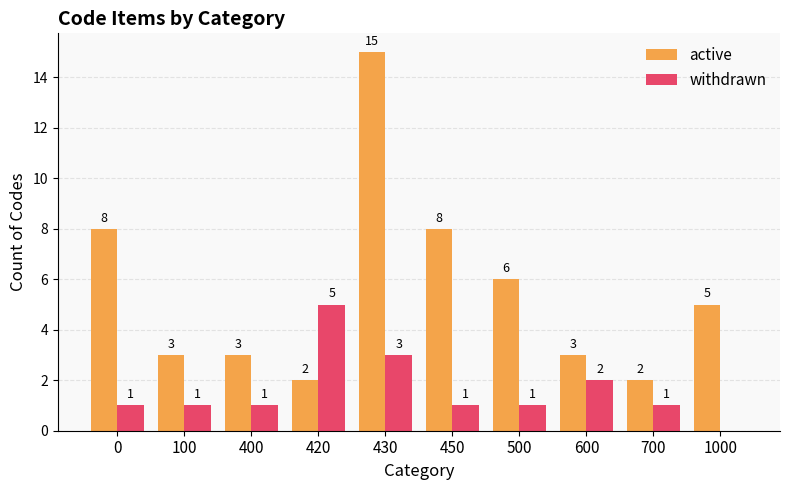

Count the number of categories in the chart.

10